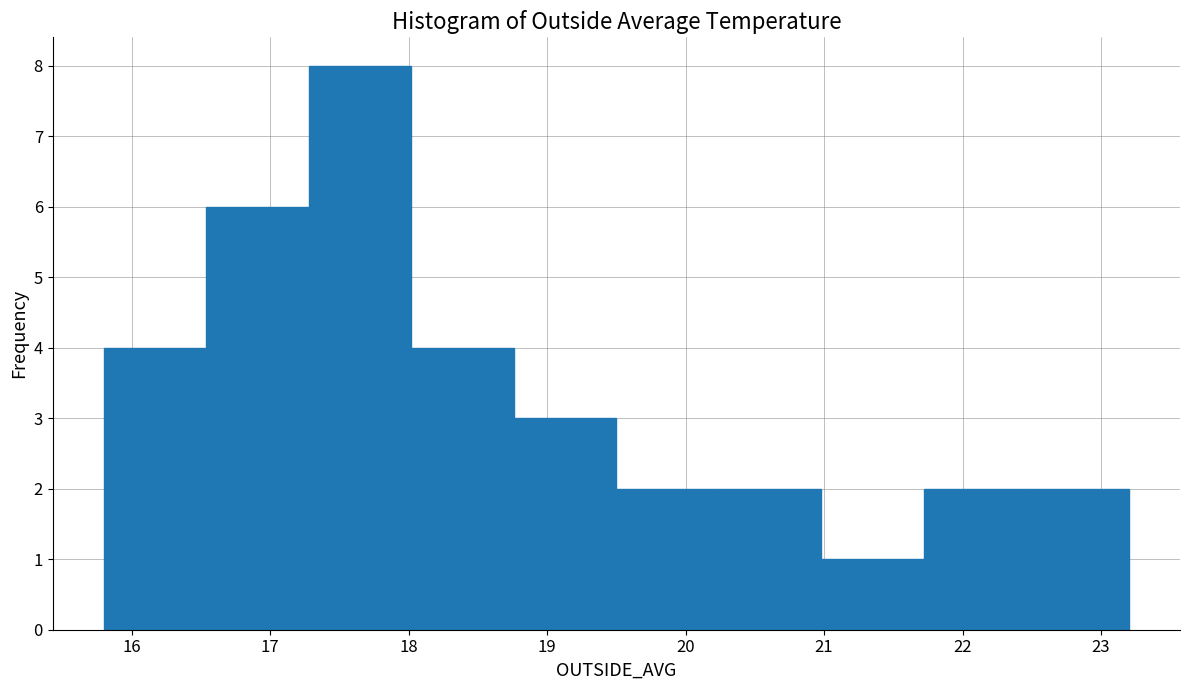

Reading left to right, transcribe this chart: for each bar, give the range it covers on the x-axis and its height. Neither the bar edges nor the heights are printed on the chart, so give them approximately, as read against the axes.

15.80 to 16.54: 4
16.54 to 17.28: 6
17.28 to 18.02: 8
18.02 to 18.76: 4
18.76 to 19.50: 3
19.50 to 20.24: 2
20.24 to 20.98: 2
20.98 to 21.72: 1
21.72 to 22.46: 2
22.46 to 23.20: 2